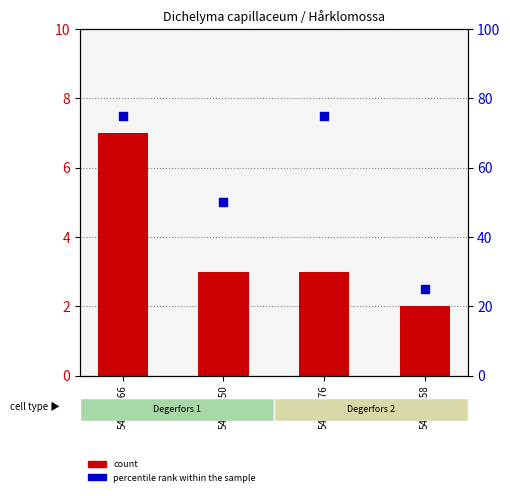

Which series contains the highest Y value?

percentile rank within the sample